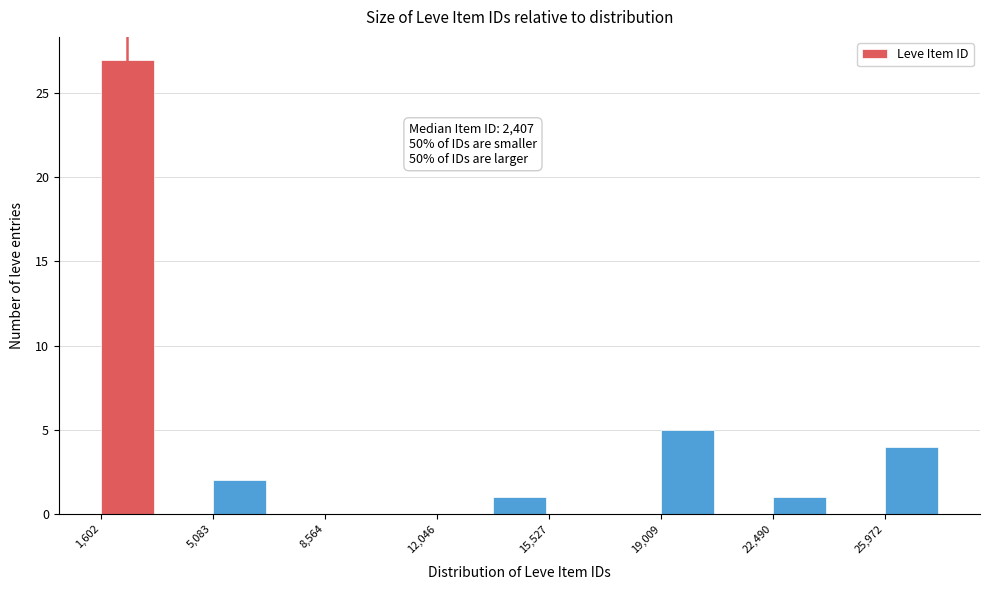

Around what value on the x-axis is the tallest bar? Give the approximate position of its centre, as read against the axis.

2500